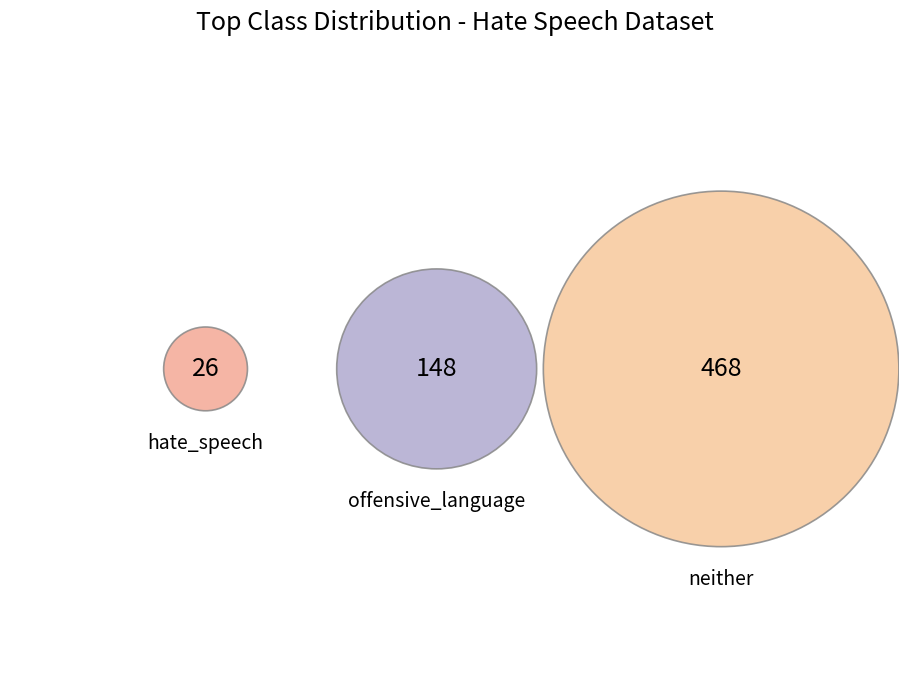

Combined, do 33 and 9 account for over 50%?

No